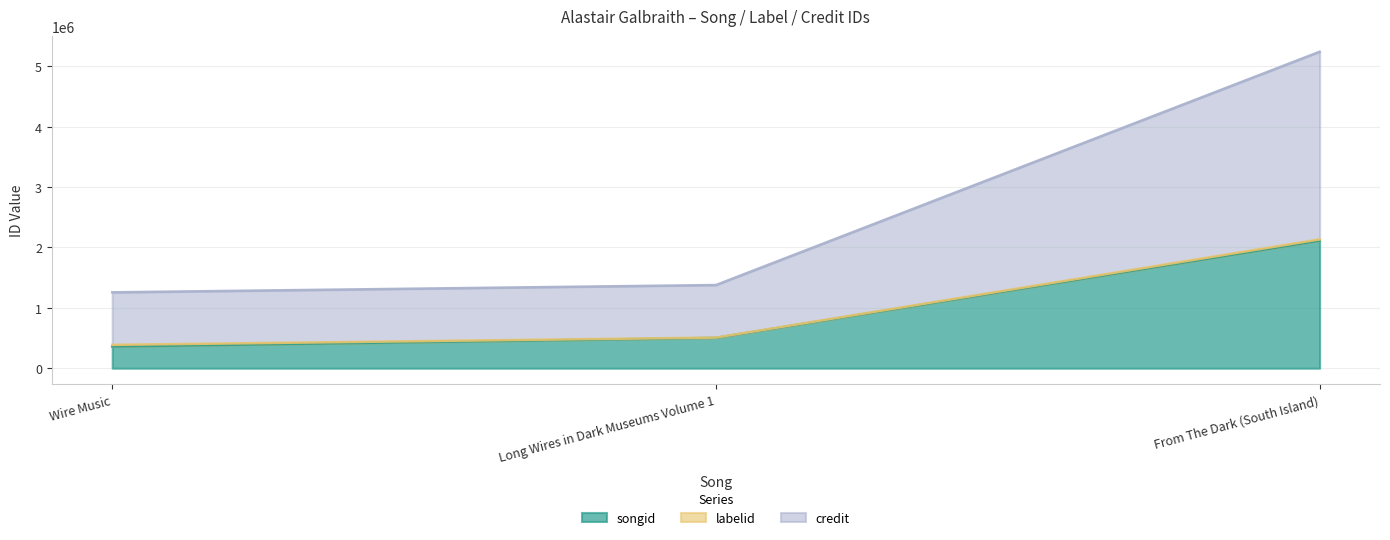

True or false: credit has a value of 5239798 at From The Dark (South Island).

True